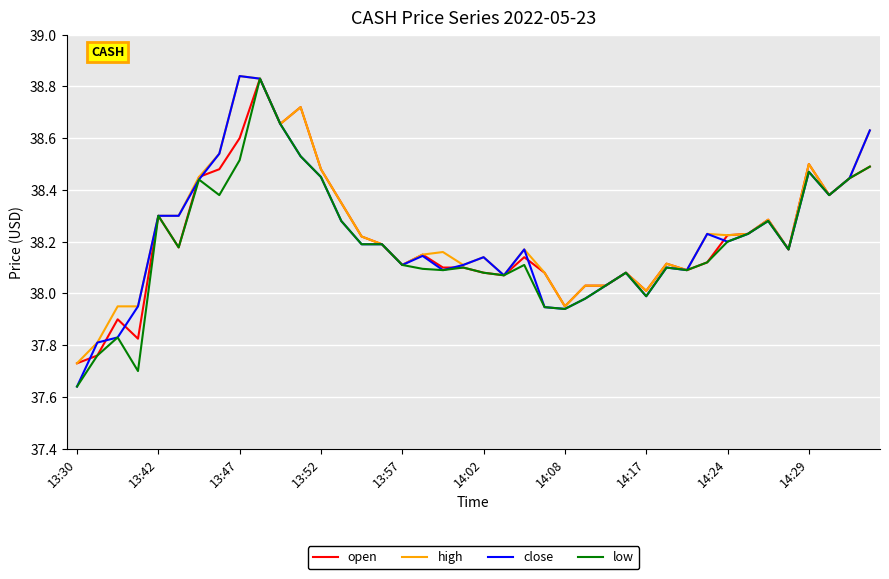

Which series has the largest range (max minus min)?

close